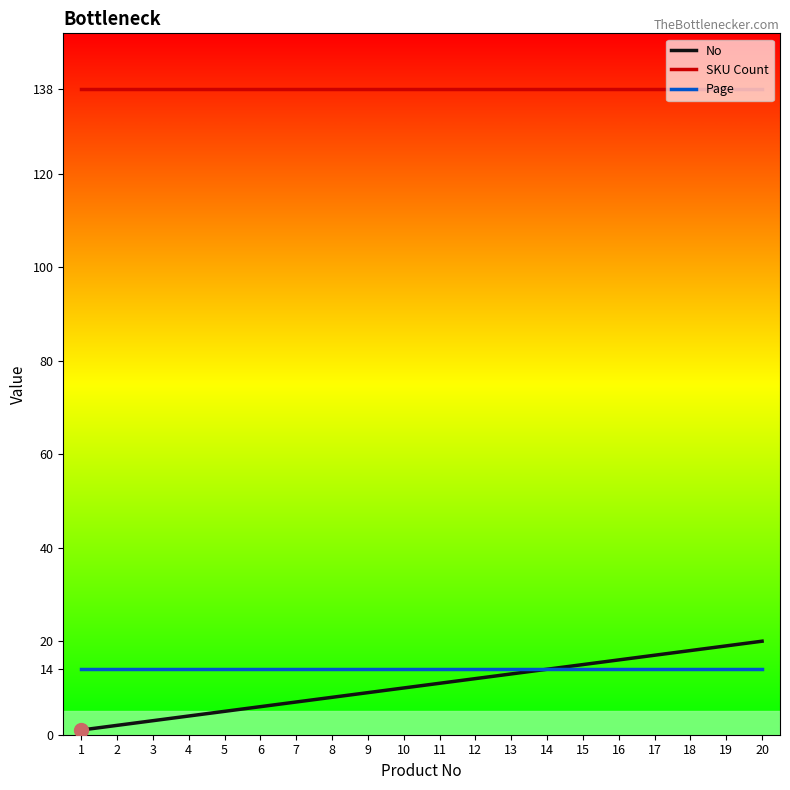

Which series has the largest total across all categories?

SKU Count